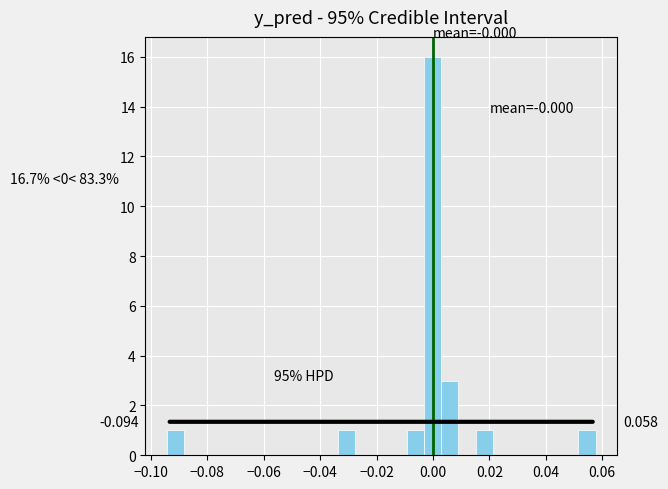

Around what value on the x-axis is the tallest bar? Give the approximate position of its centre, as read against the axis.

0.000